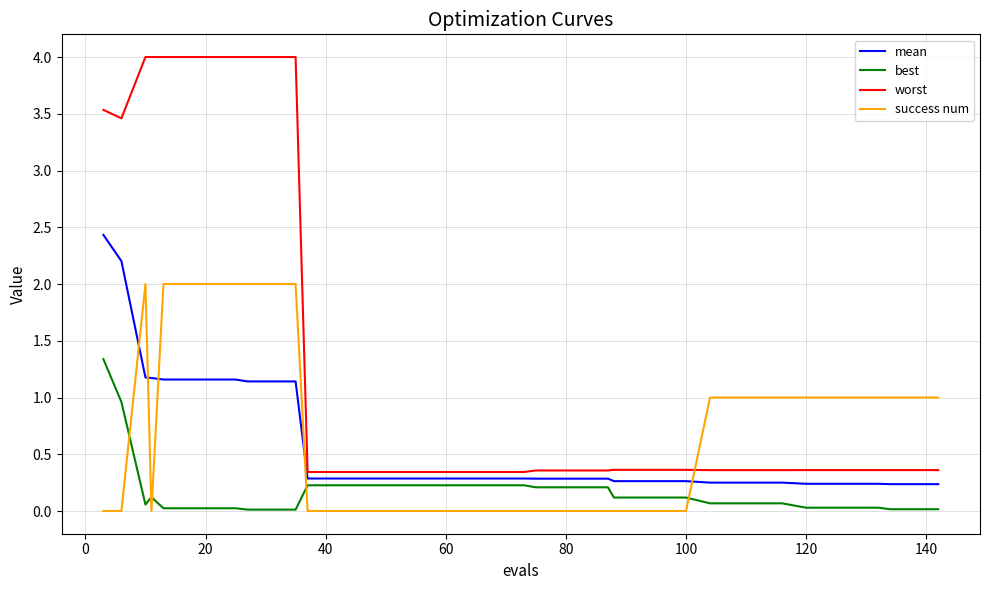

Which series has the largest range (max minus min)?

worst